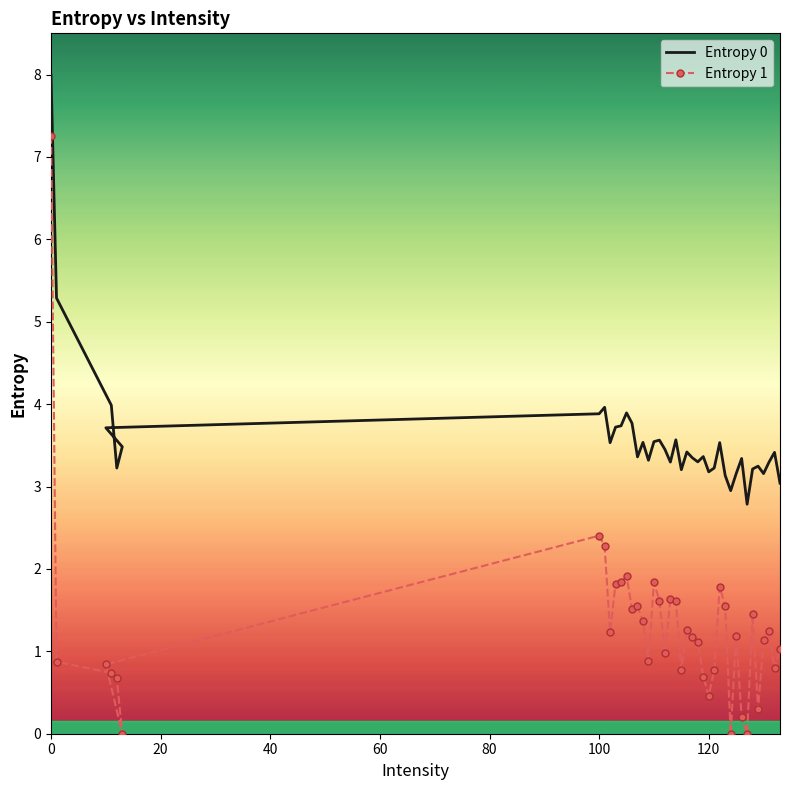

What is the value of the Entropy 1 point at the 23rd from the left?

1.3